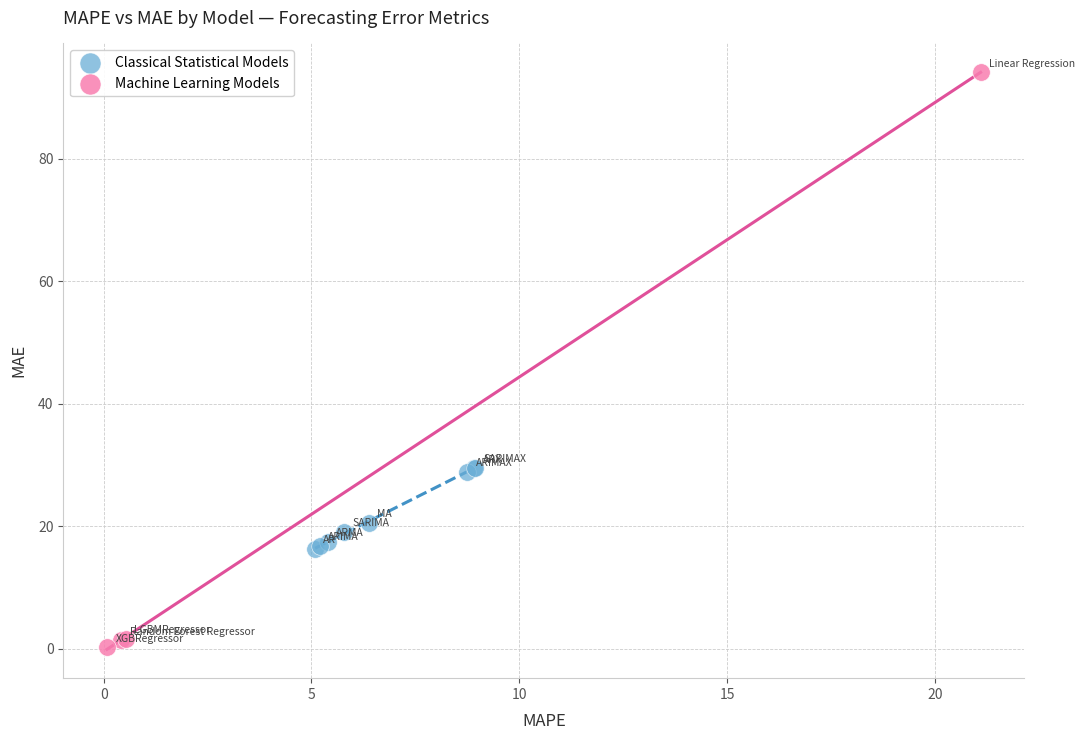

Which series has the widest spread of Y values?

Machine Learning Models